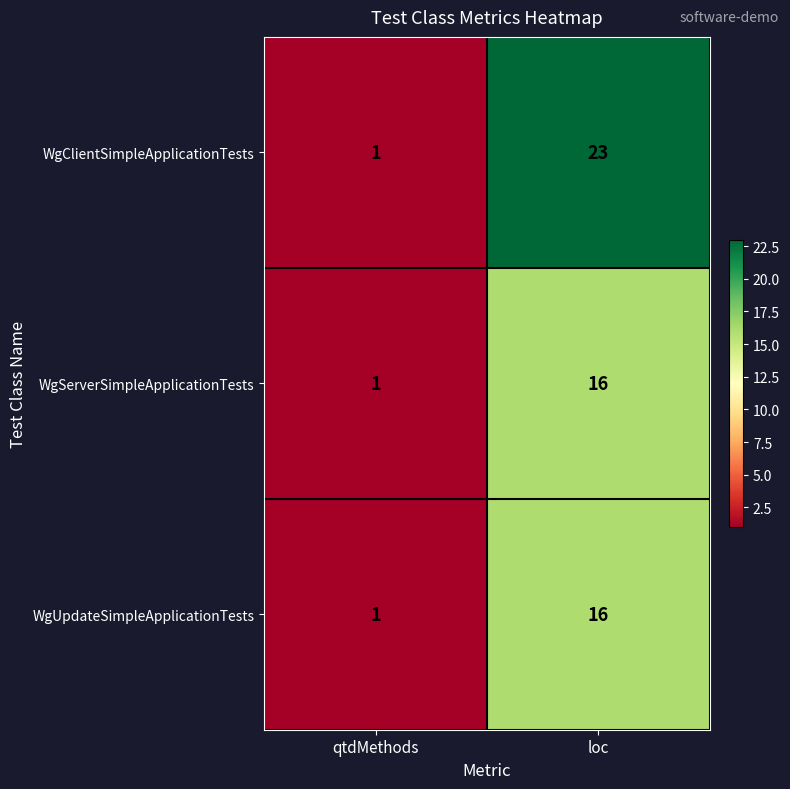

True or false: WgUpdateSimpleApplicationTests has a value of 11 at loc.

False